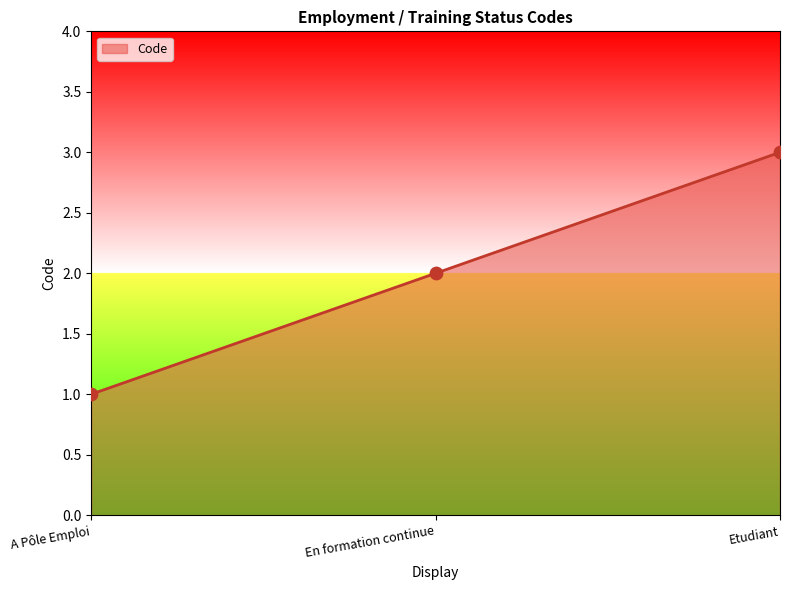

What is the change in value from A Pôle Emploi to En formation continue?

+1